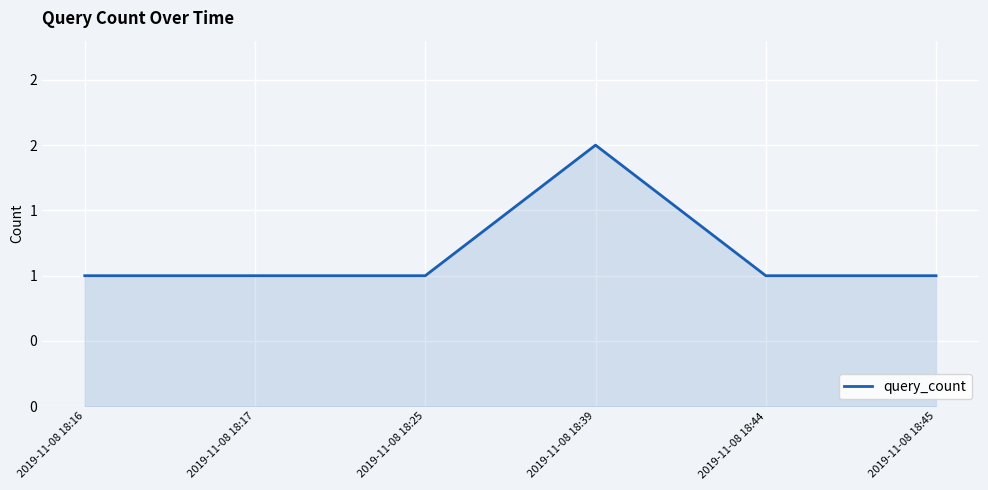

Which category has the lowest value across all series?

2019-11-08 18:16